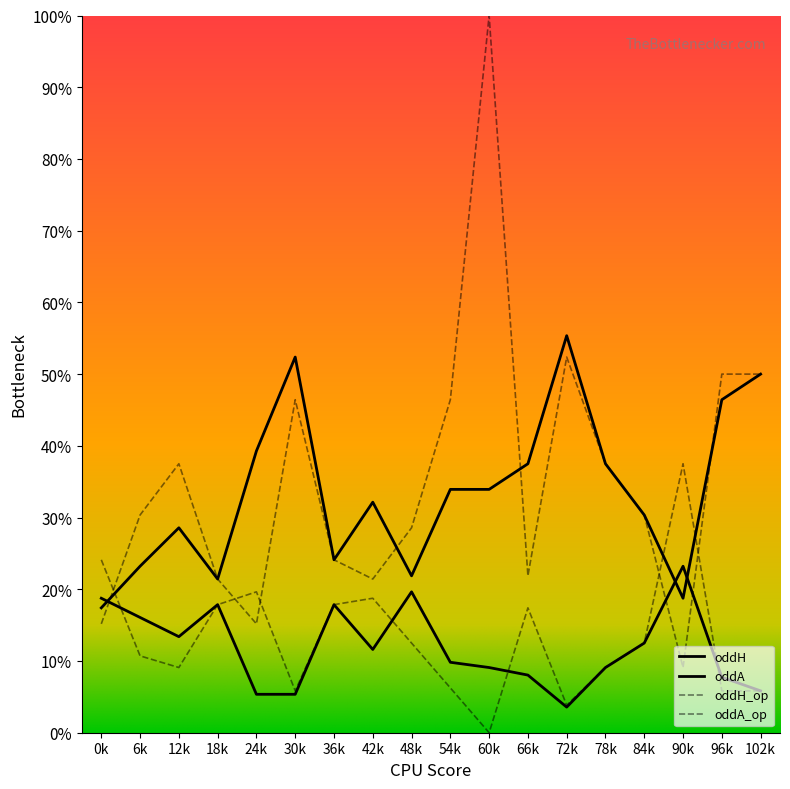

At how many categories does at least one series exceed 0?

18